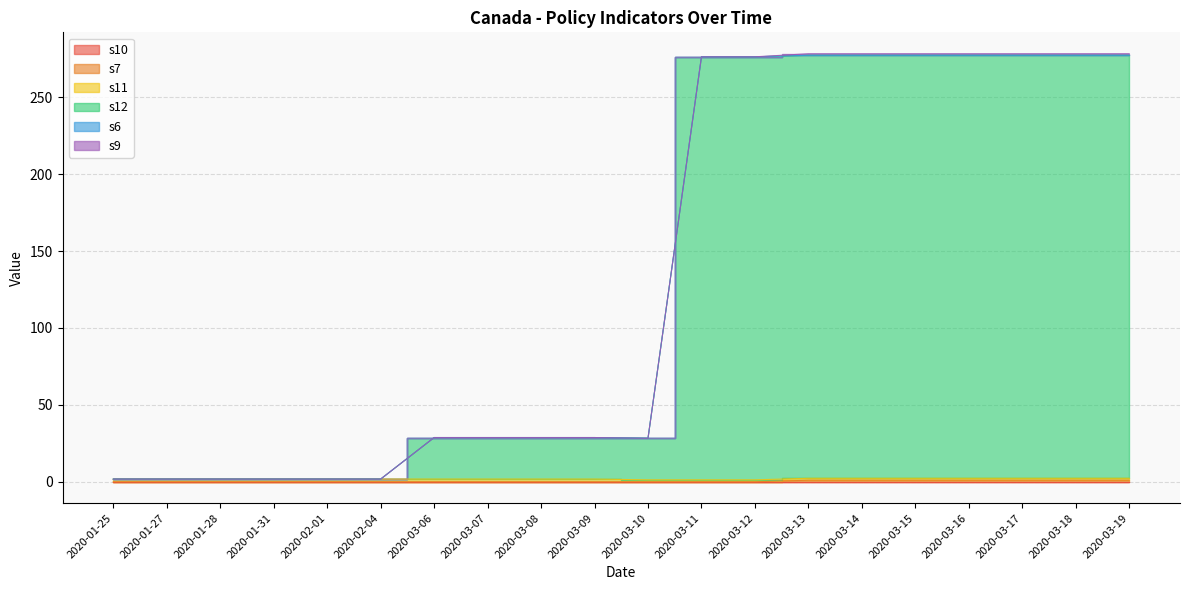

What is the approximate value of s12 at 2020-03-19?

275.0